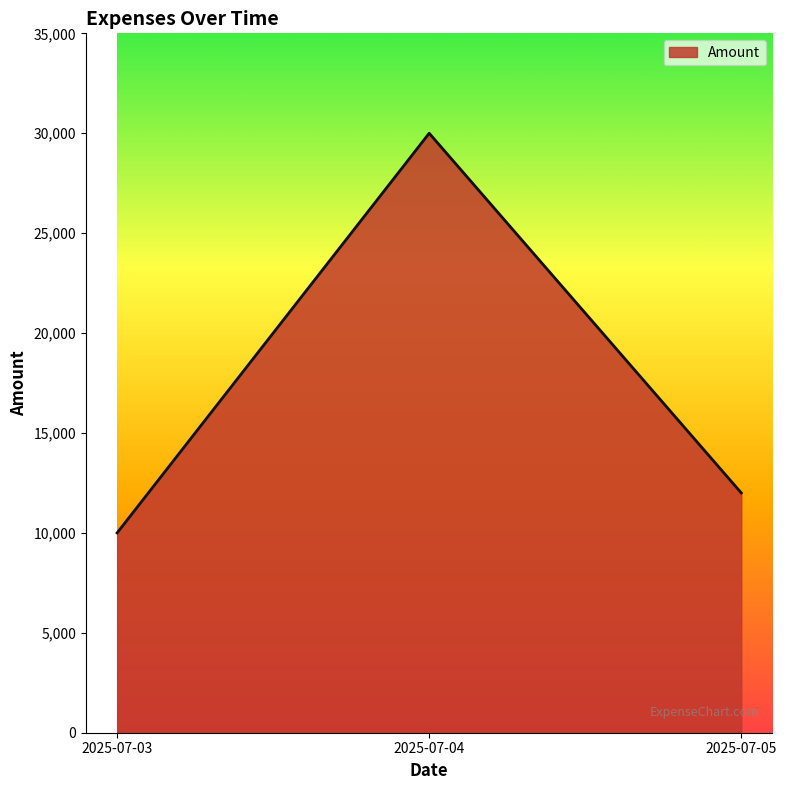

Reading right to left, what are all the values shown in this chart?

2025-07-05=12000	2025-07-04=30000	2025-07-03=10000